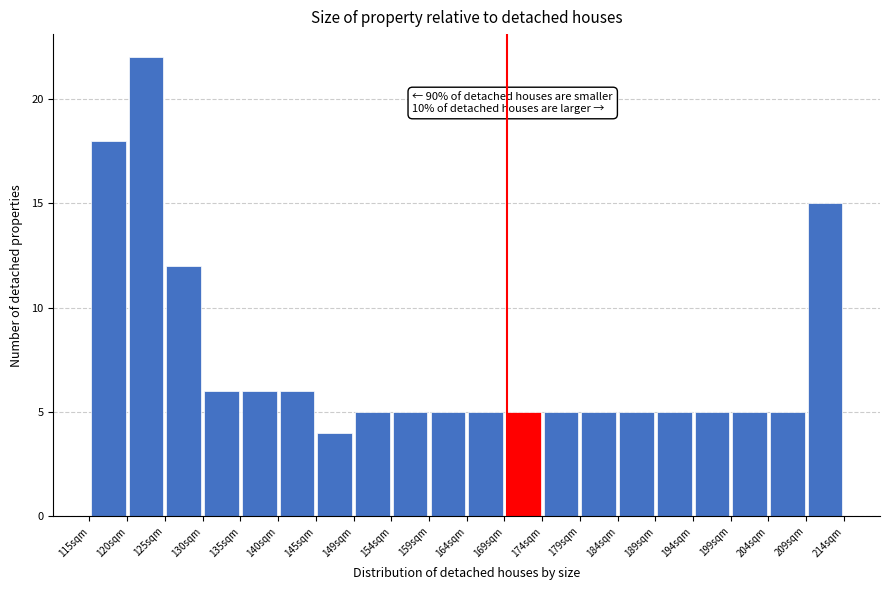

Over which range of the x-axis is the bar tallest?

120.5 to 125.5